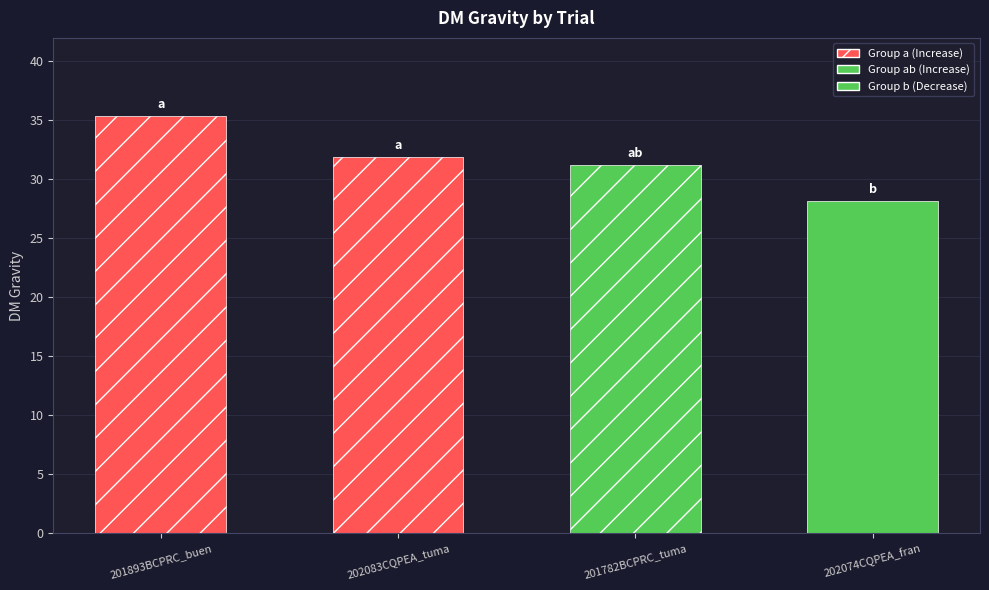

Count the number of values greater than 31.

3